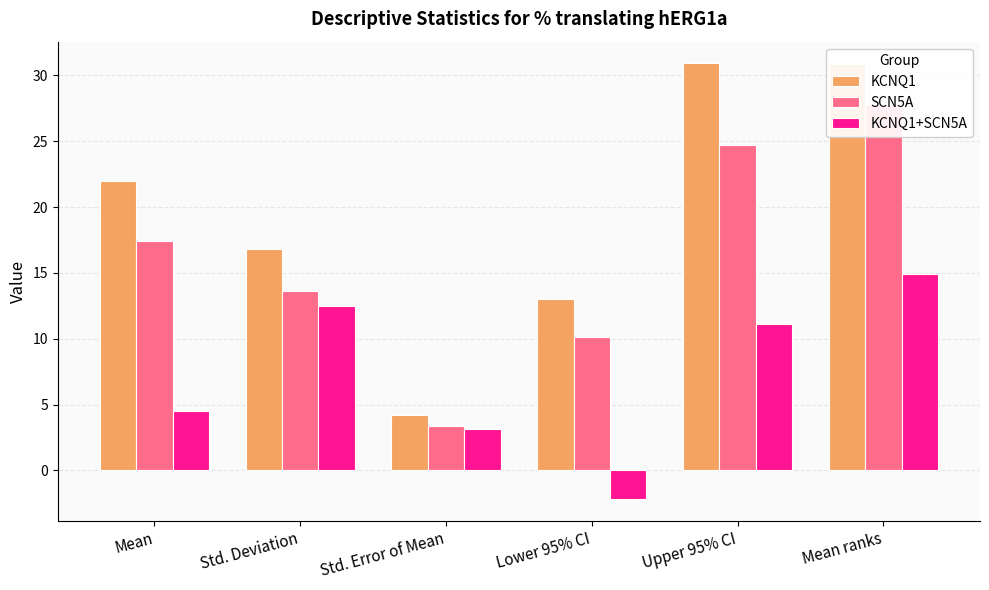

At how many categories does at least one series exceed 6?

5